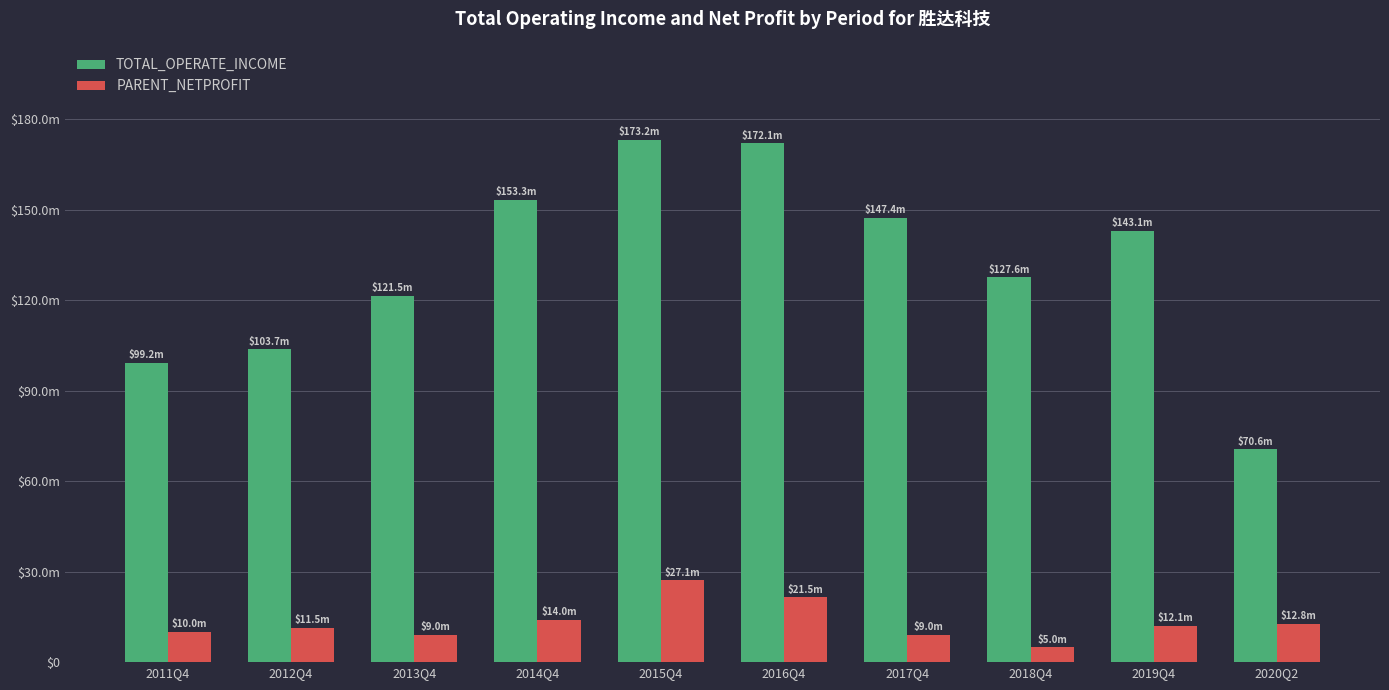

Is it true that TOTAL_OPERATE_INCOME equals 127620328.0 at 2018Q4?

True